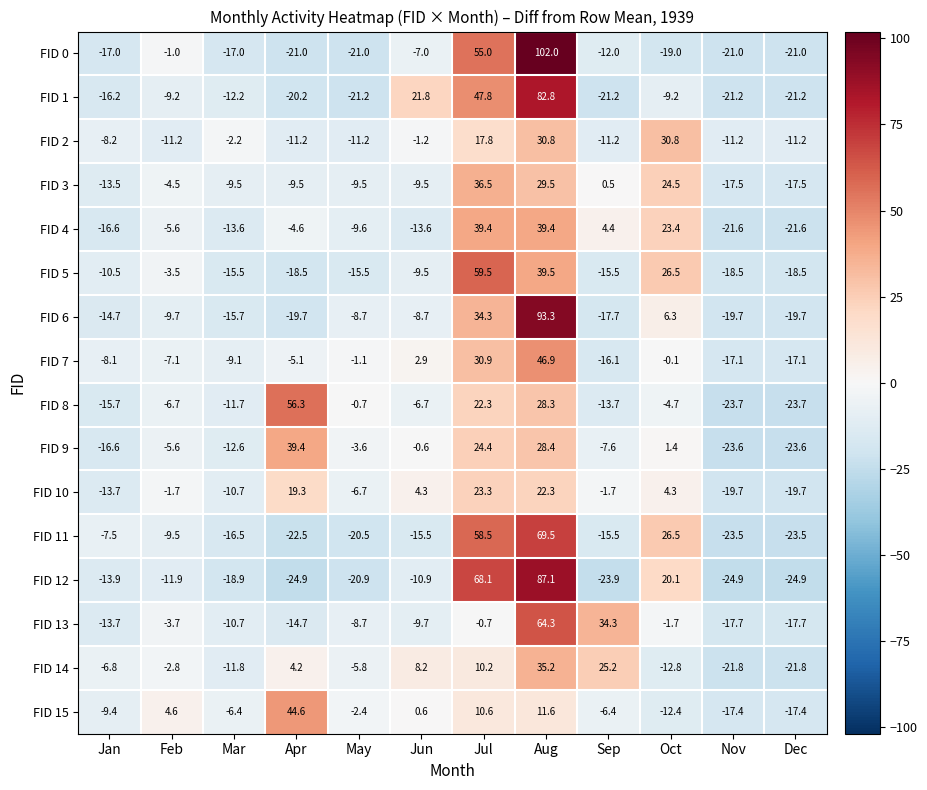

What is the approximate value of FID 11 at Jul?

58.5